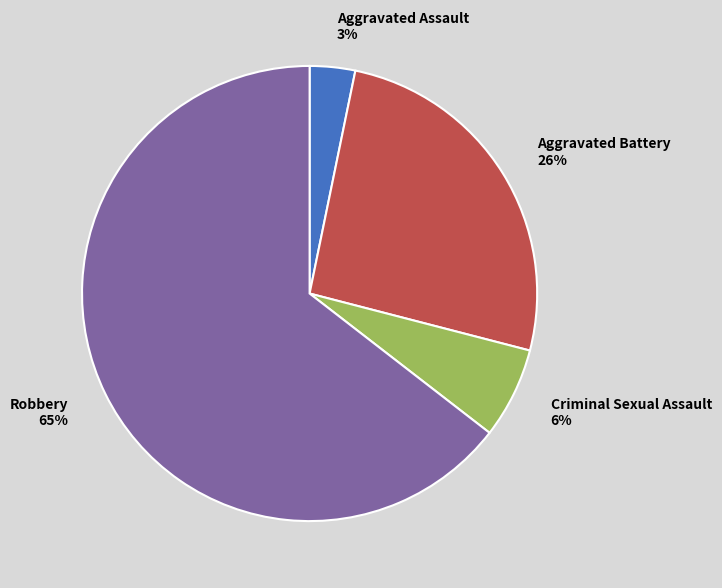

Do Aggravated Battery and Robbery together represent more than half of the pie?

Yes